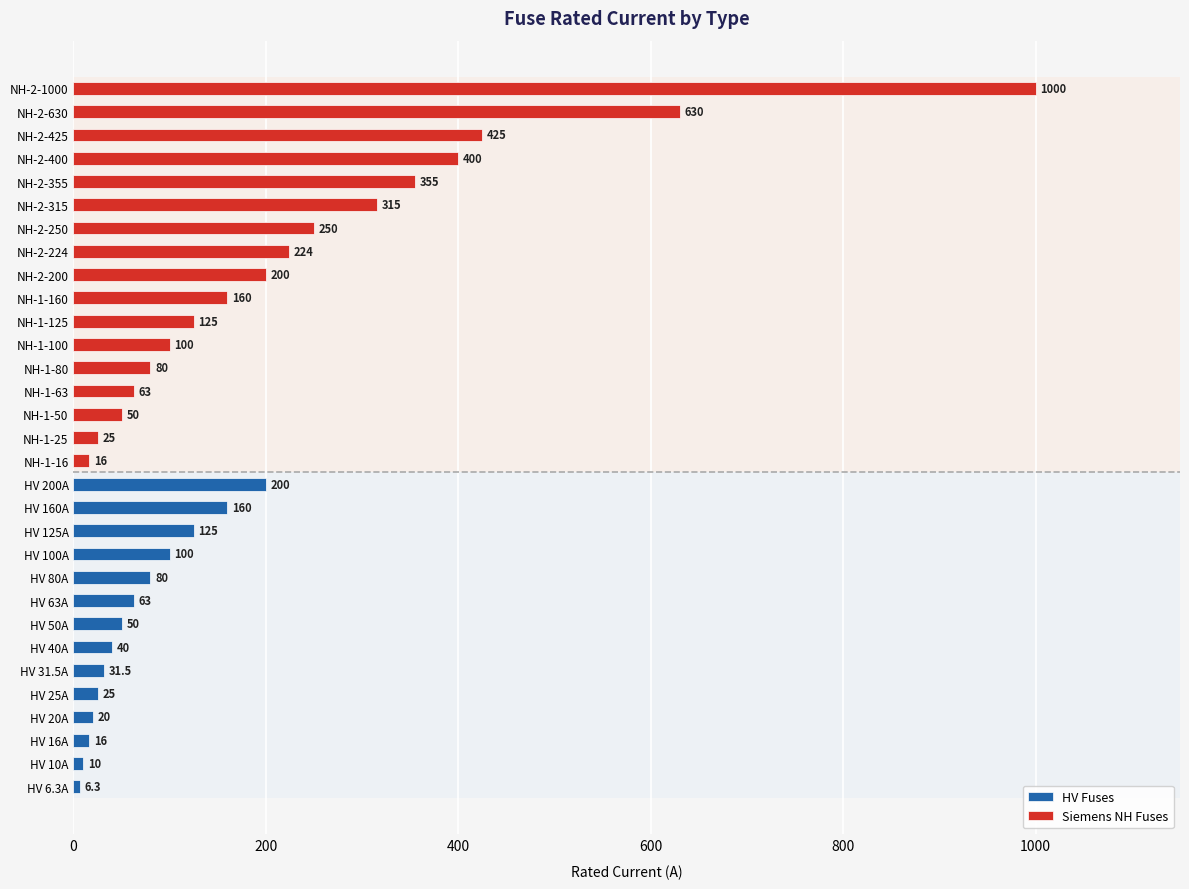

What is the label of the 10th bar from the right?

HV 25A